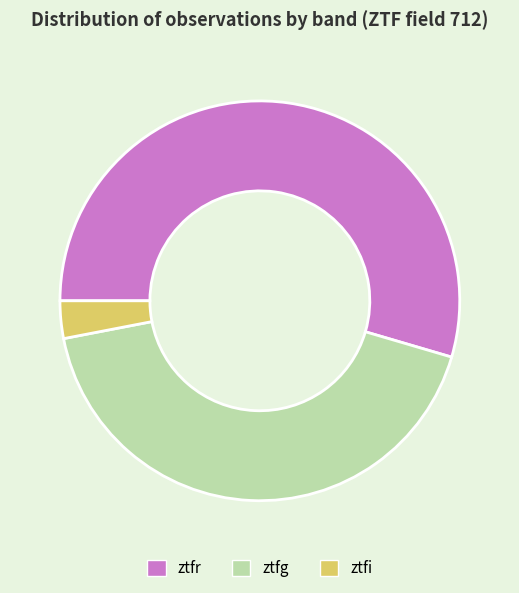

How many slices are in this pie chart?

3